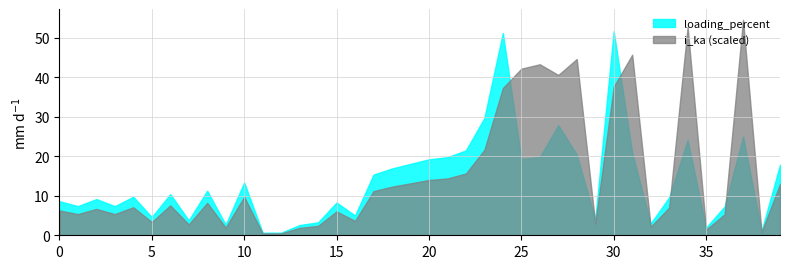

What is the sum of the i_ka values at 25 and 34?

0.5